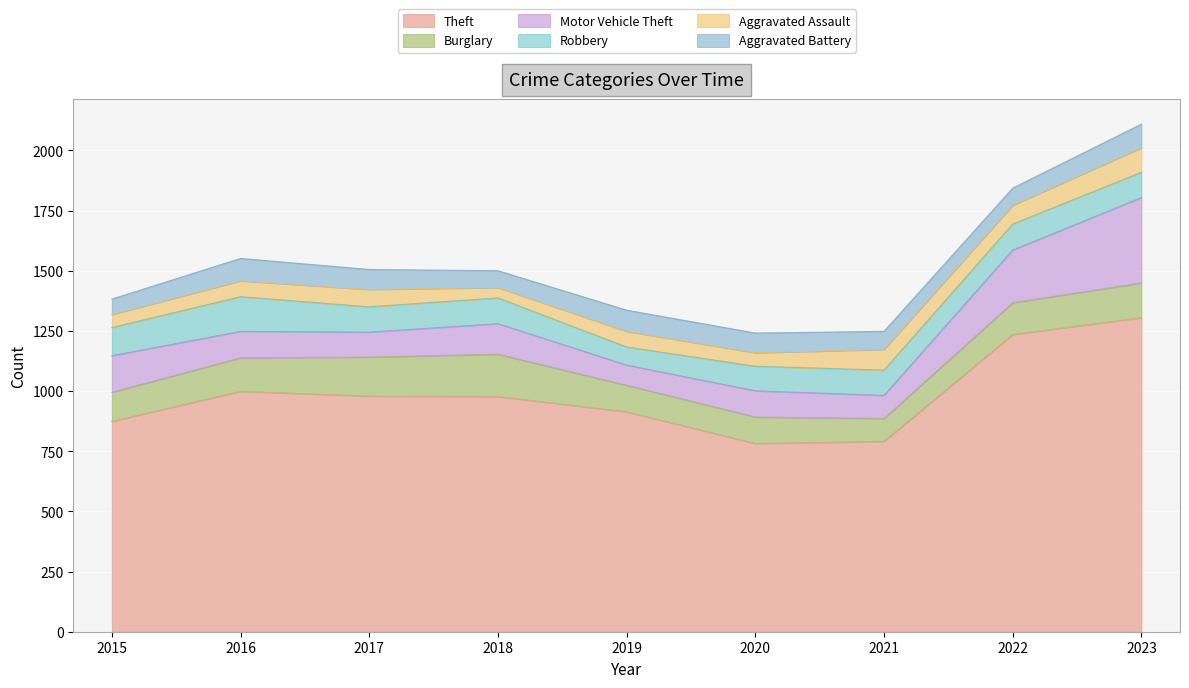

What is the value of the Robbery point at the 6th from the left?

102